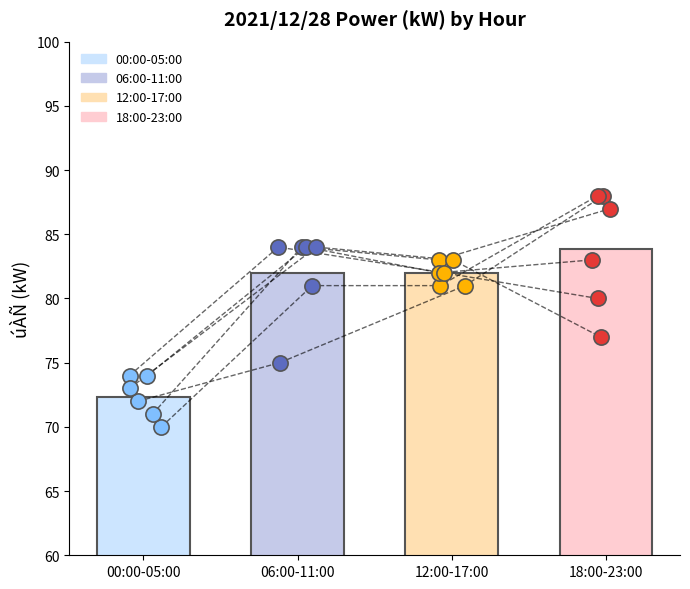

Between 00:00 and 15:00, which is larger?

15:00